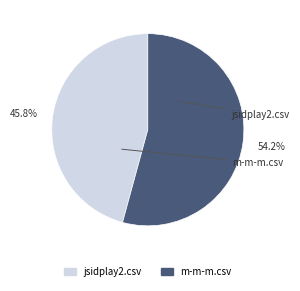

Which slice is the smallest?

jsidplay2.csv